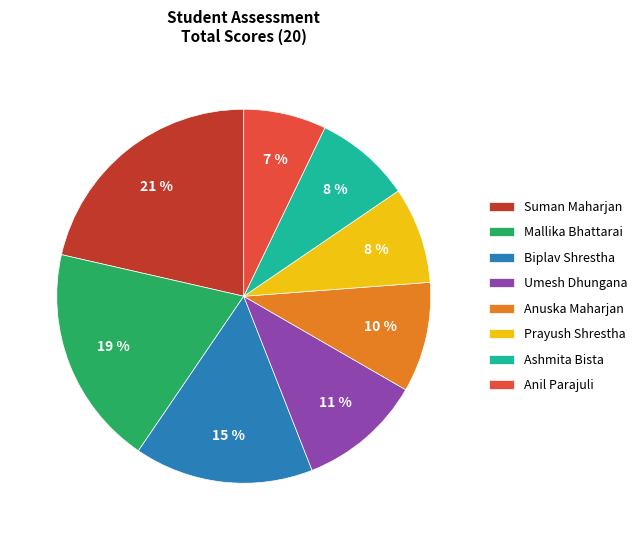

Is there any slice that represents more than half of the pie?

No